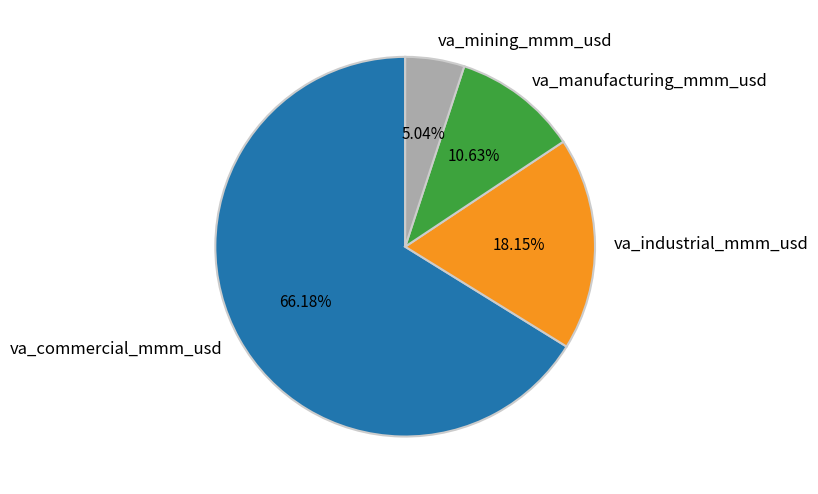

Rank the categories by value from highest to lowest.

va_commercial_mmm_usd, va_industrial_mmm_usd, va_manufacturing_mmm_usd, va_mining_mmm_usd